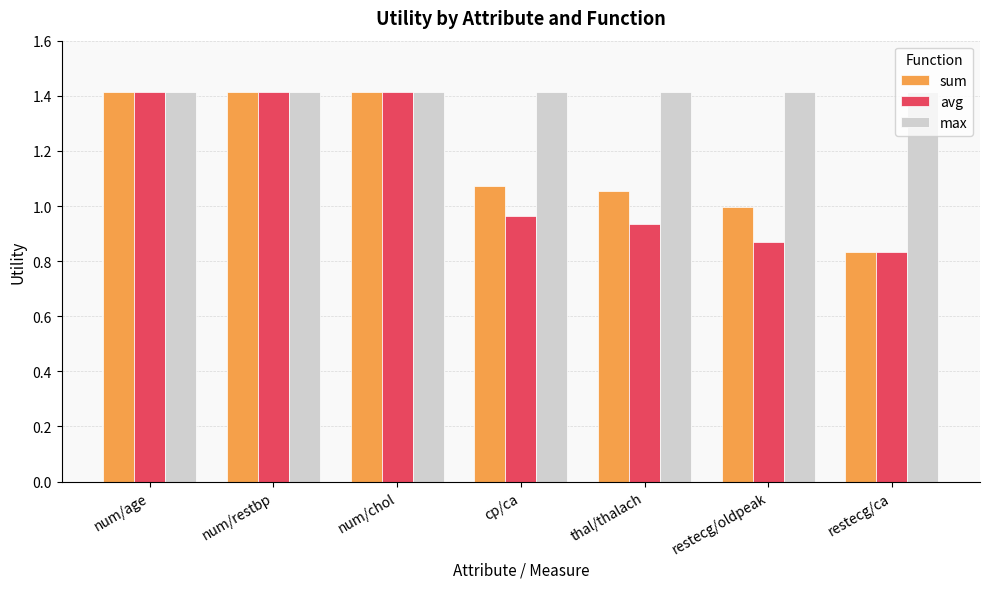

Read the max value at num/restbp.

1.4